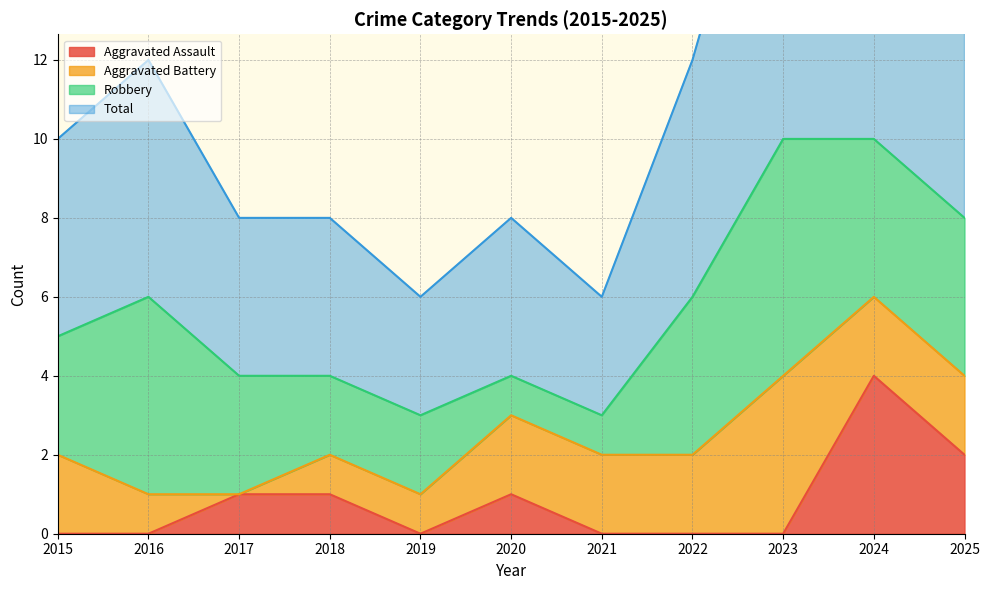

True or false: Aggravated Assault has a value of 1 at 2018.

True